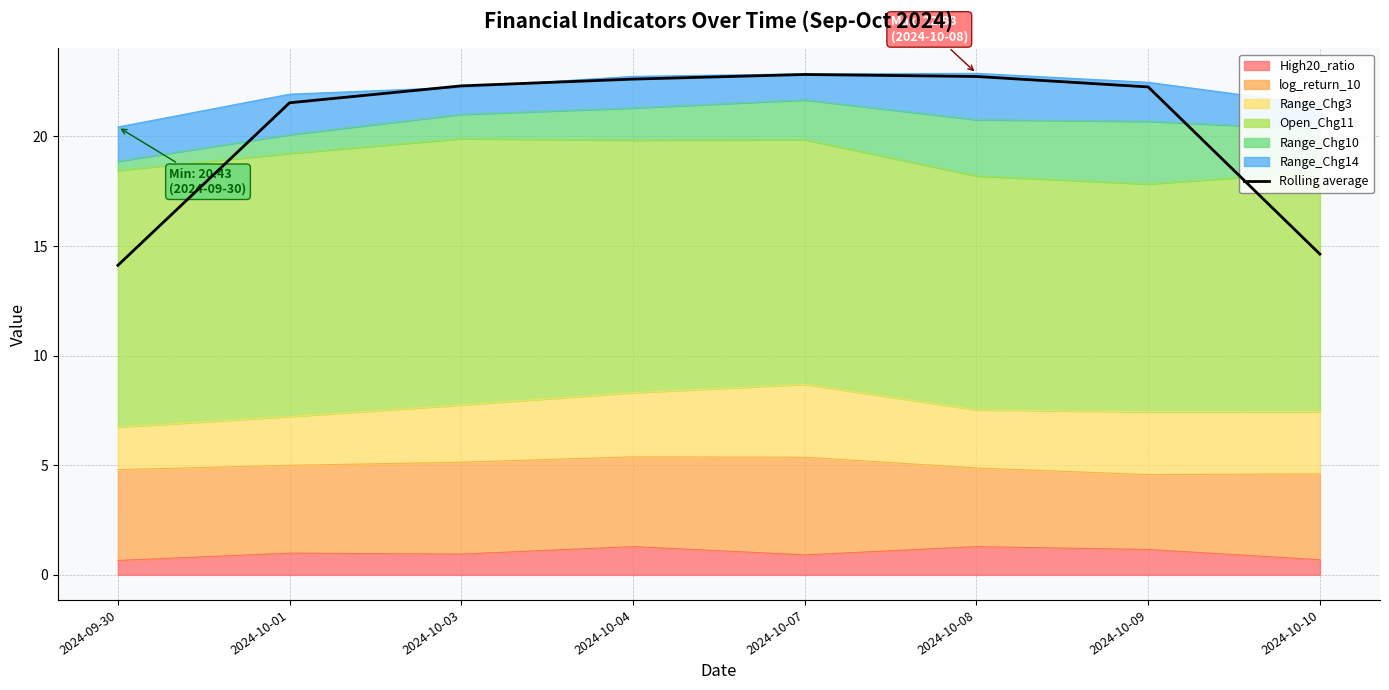

Read the value at 2024-09-30.

14.1